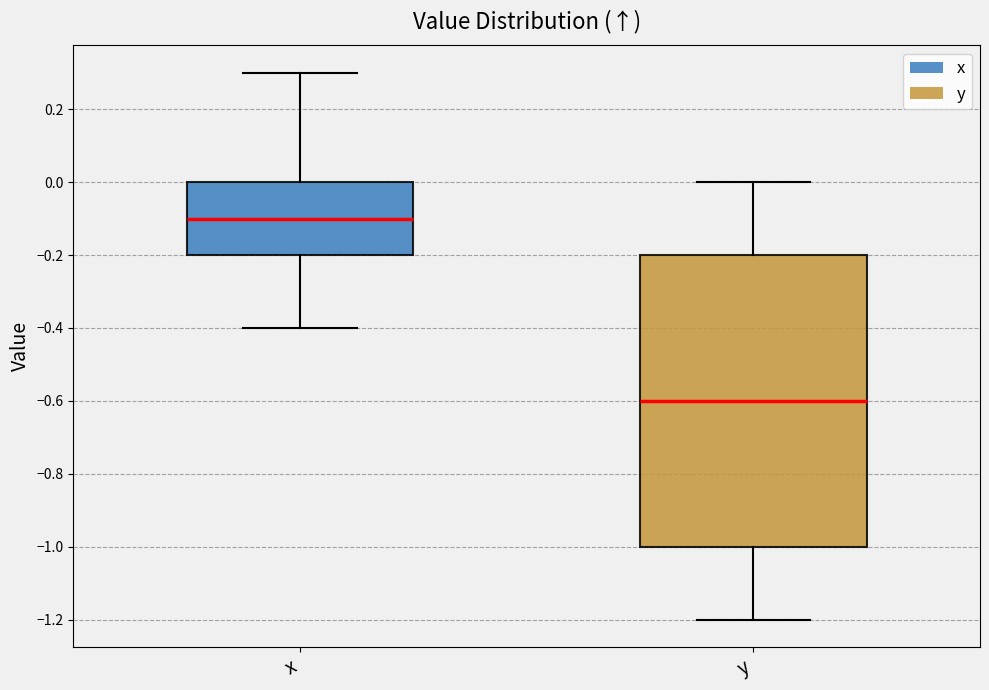

Reading left to right, read every box against the y-axis: the position of its median line, the range the box covers, and the ends of its whiskers. The values are not printed on the chart, so give them approximately, as read against the axis.

x: median -0.1, box -0.2 to 0.0, whiskers -0.4 to 0.3
y: median -0.6, box -1.0 to -0.2, whiskers -1.2 to 0.0